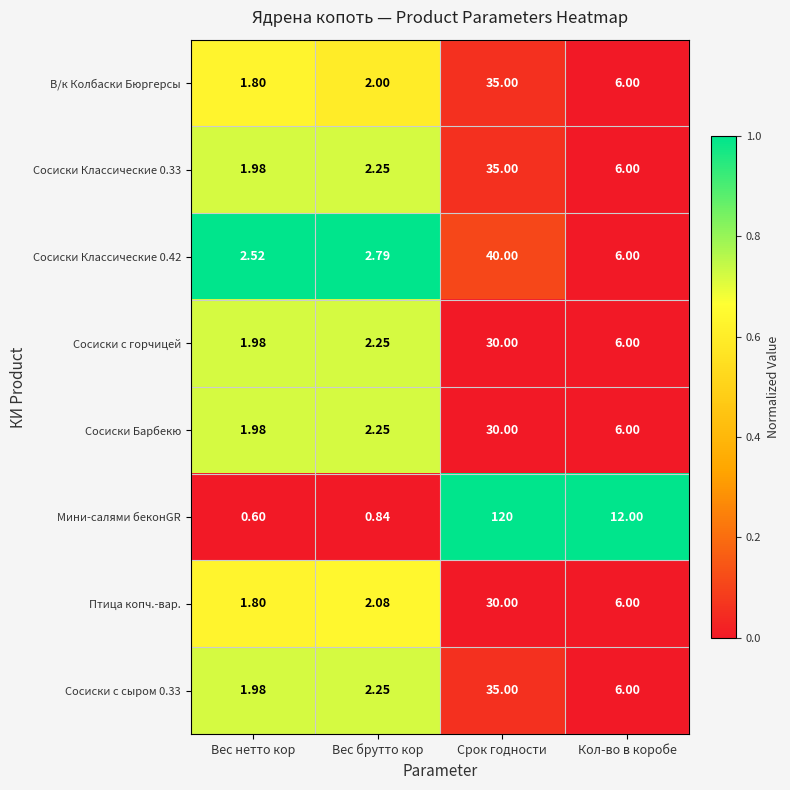

List the labels in order of В/к Колбаски Бюргерсы value, smallest first.

Вес нетто кор, Вес брутто кор, Кол-во в коробе, Срок годности